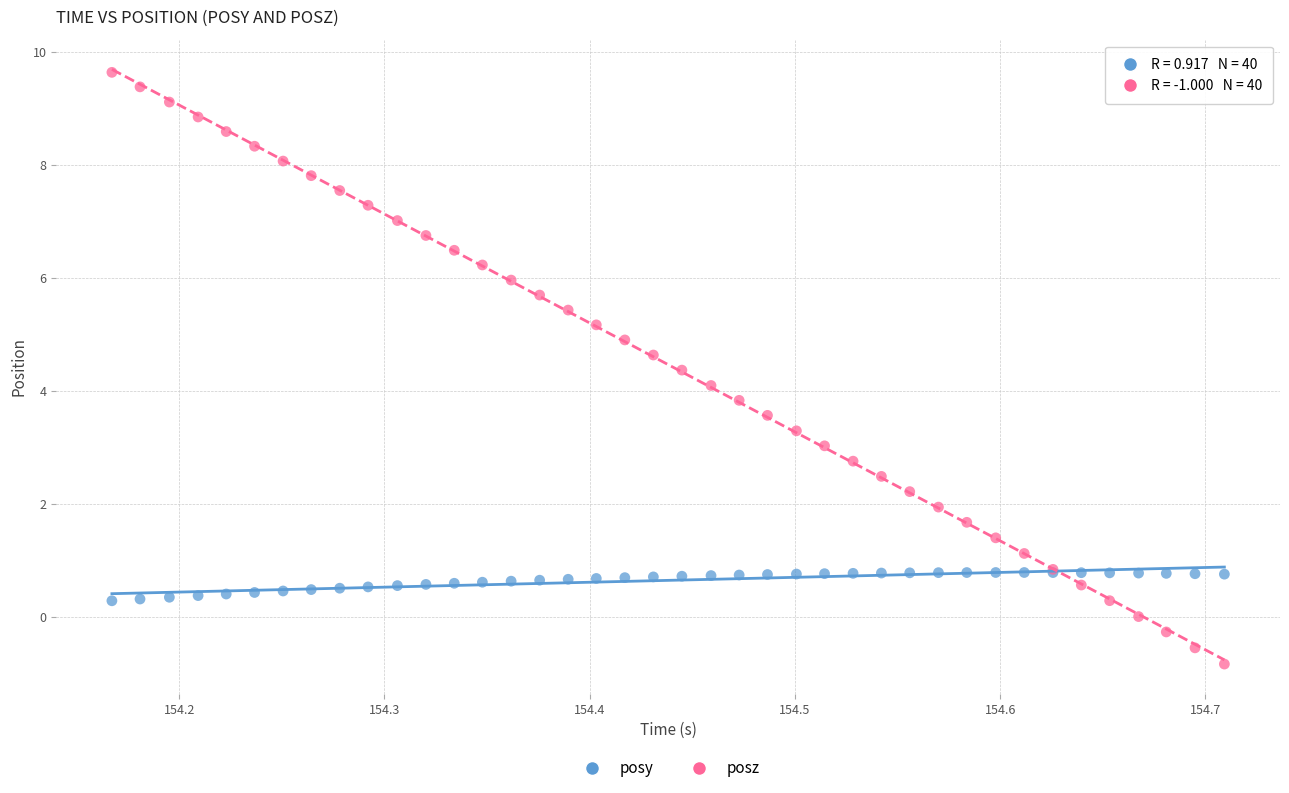

Which series reaches the maximum Y coordinate?

posz